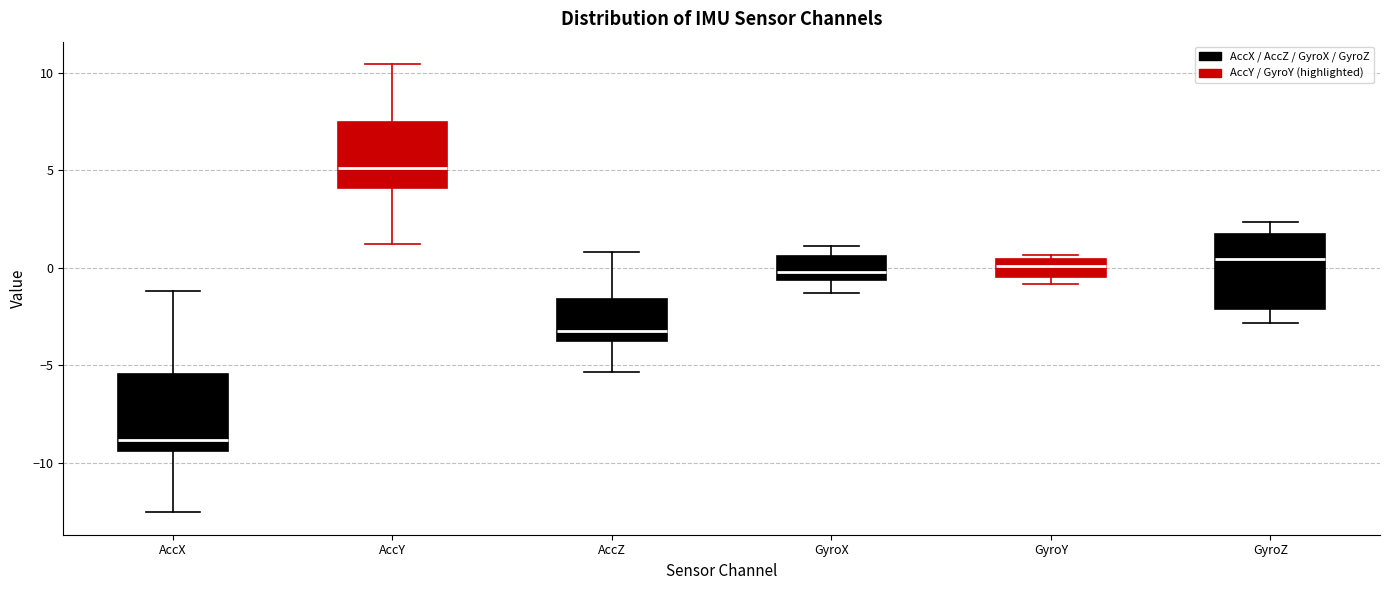

Which box's median line is the highest?

AccY